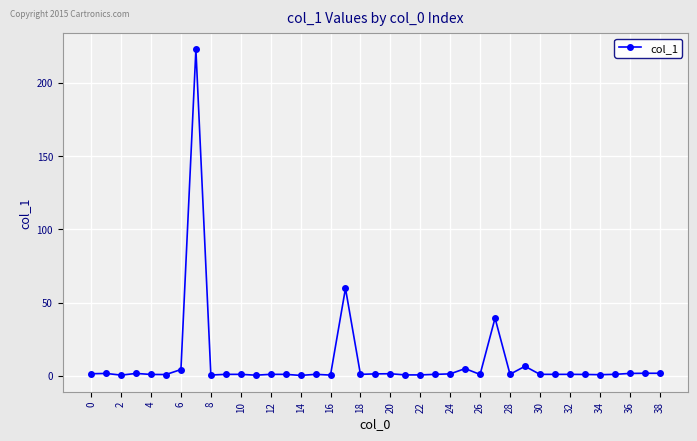

How many series are shown in this chart?

1